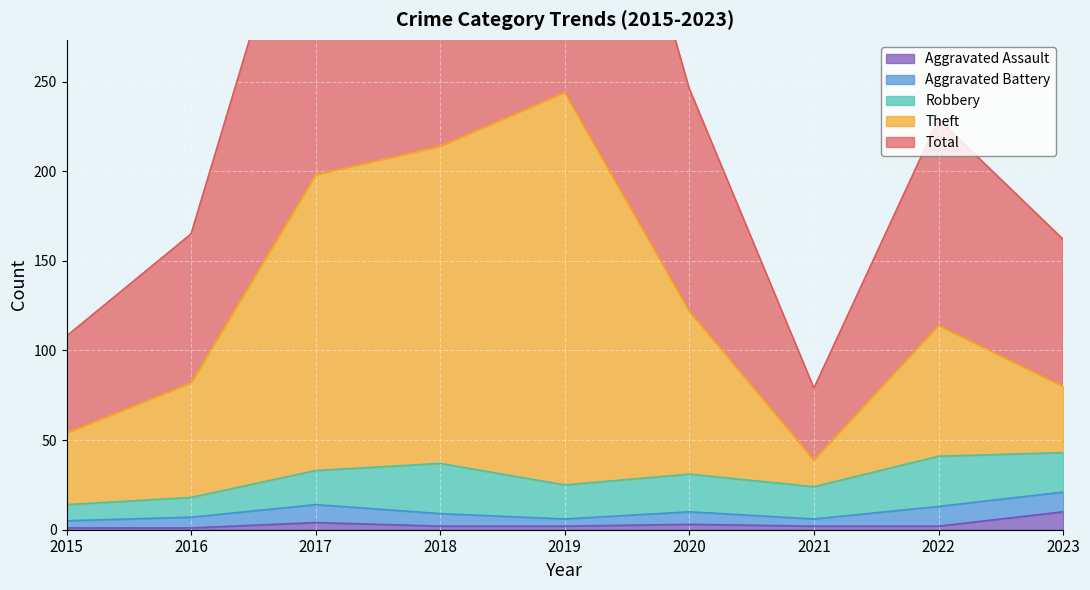

What is the maximum value shown in the chart?

488